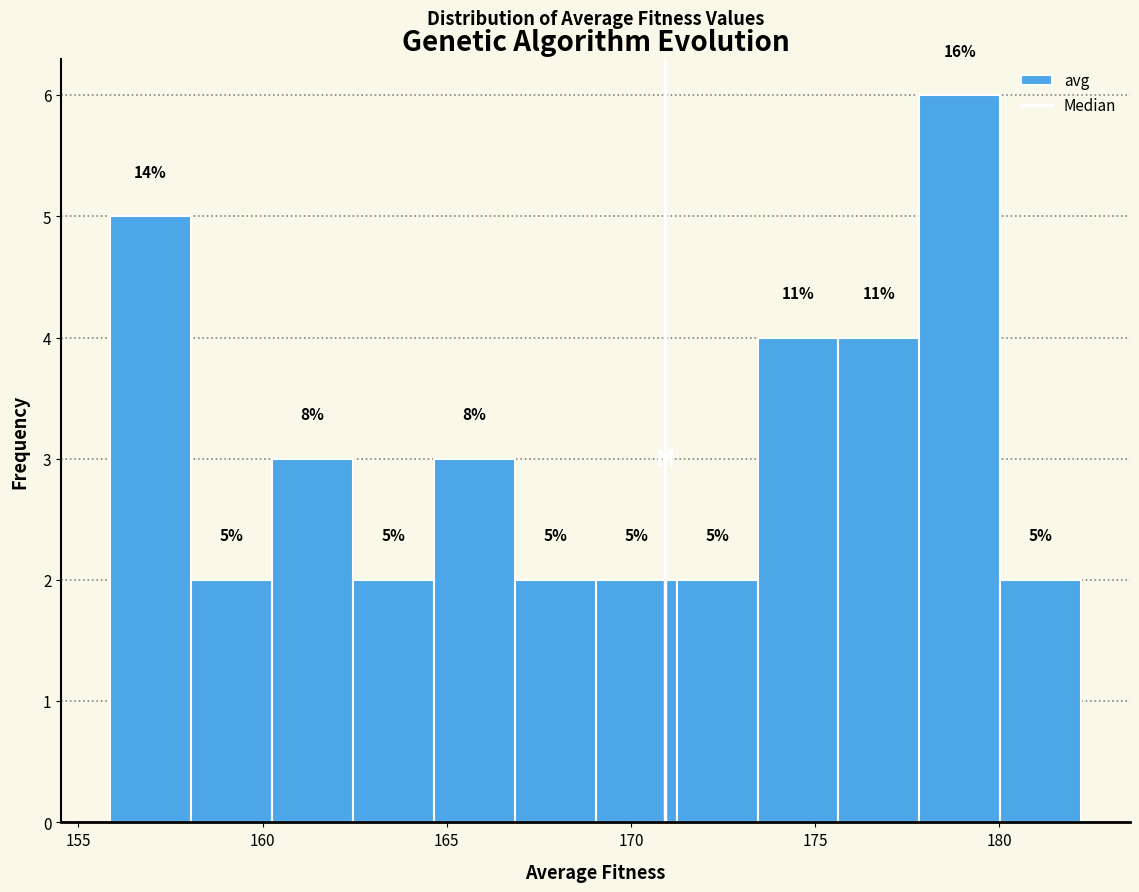

Over which range of the x-axis is the bar tallest?

178.0 to 180.0